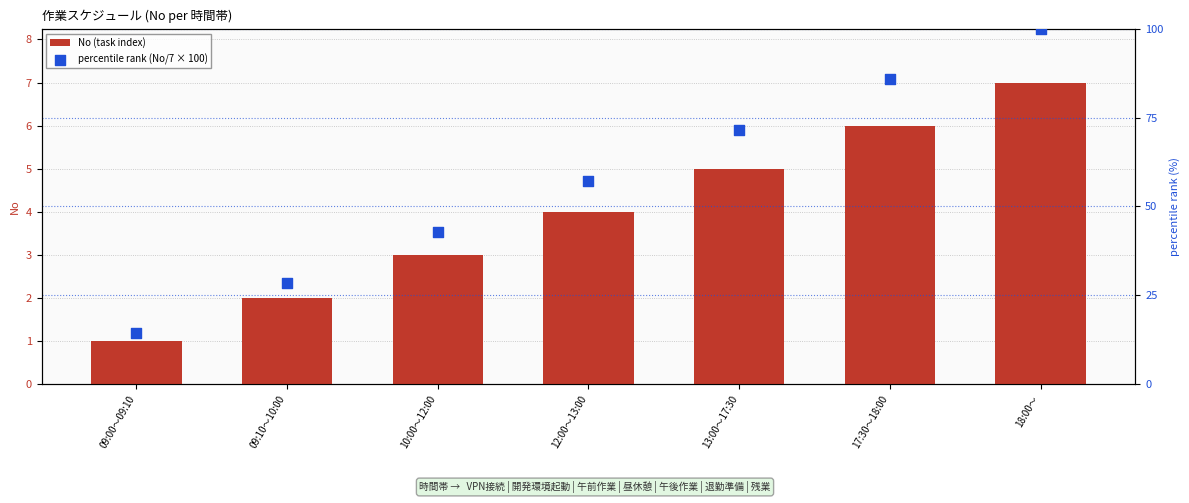

What is the total value across all series at 17:30〜18:00?

91.7